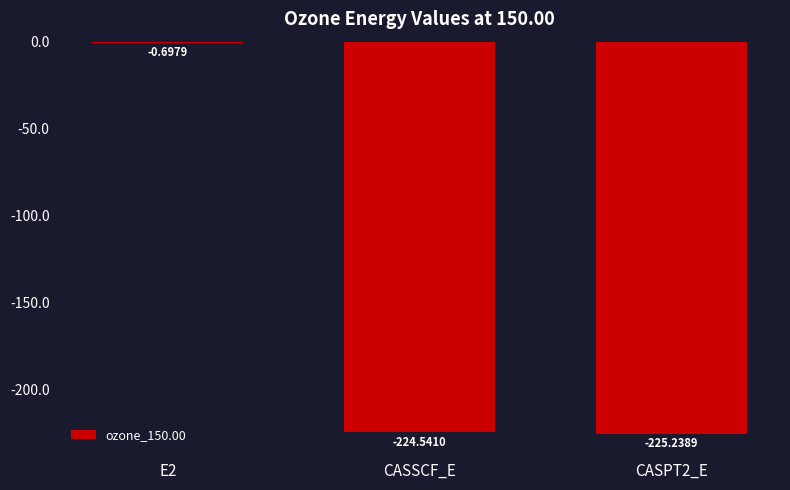

The value at CASPT2_E is -225.2. True or false?

True